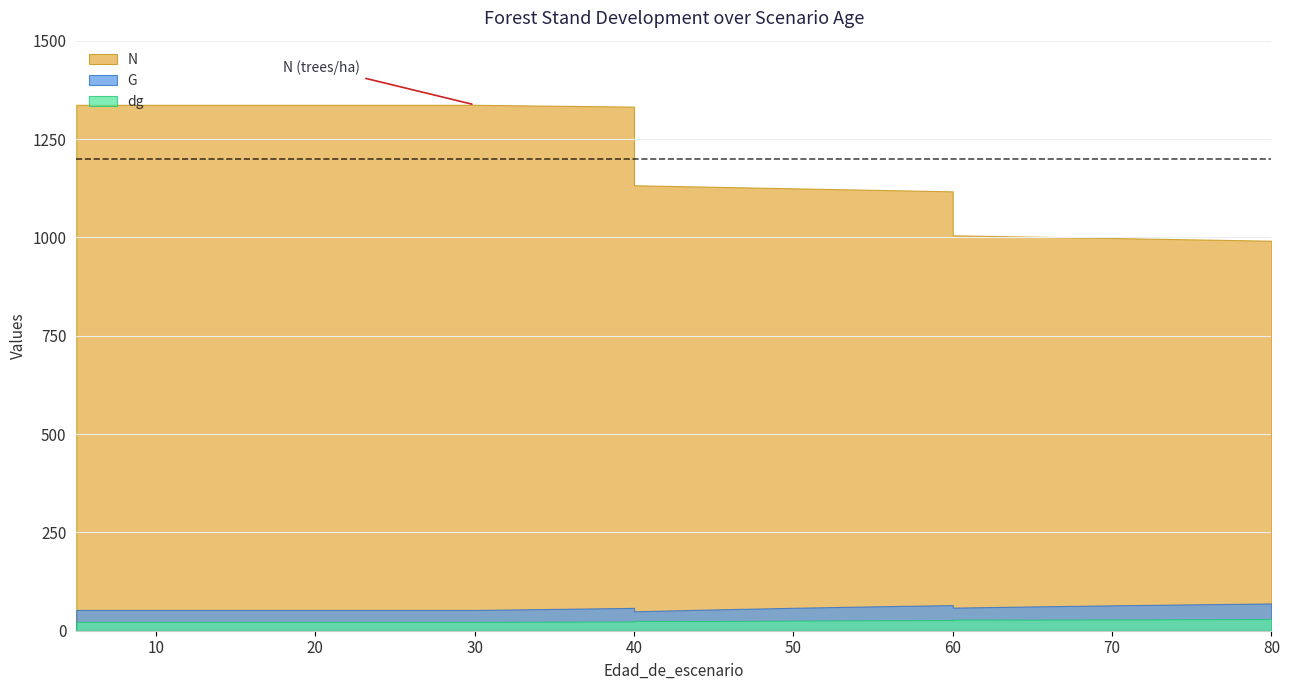

At which label does dg reach its minimum?

5